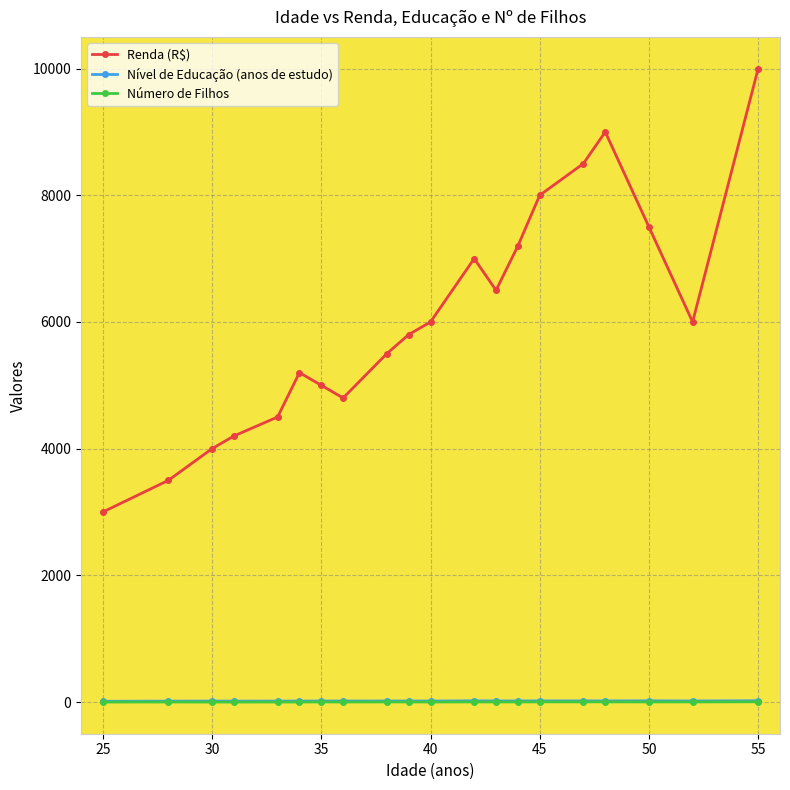

What is the average value of the Número de Filhos series?

2